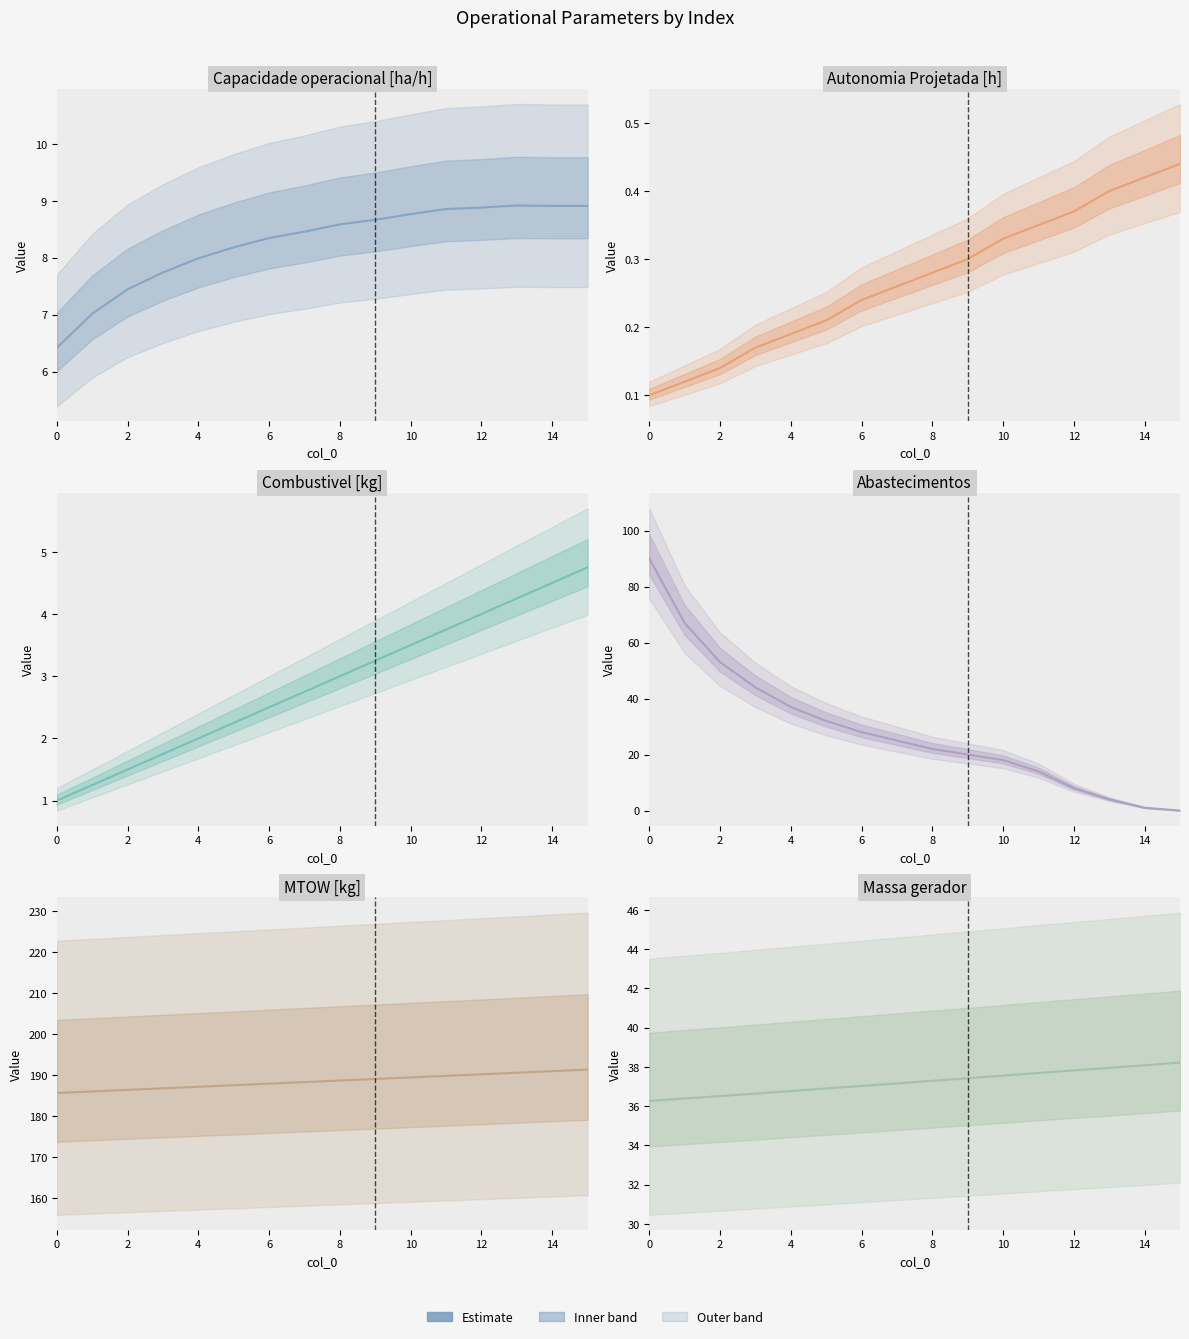

What is the label of the 3rd point from the right?

13